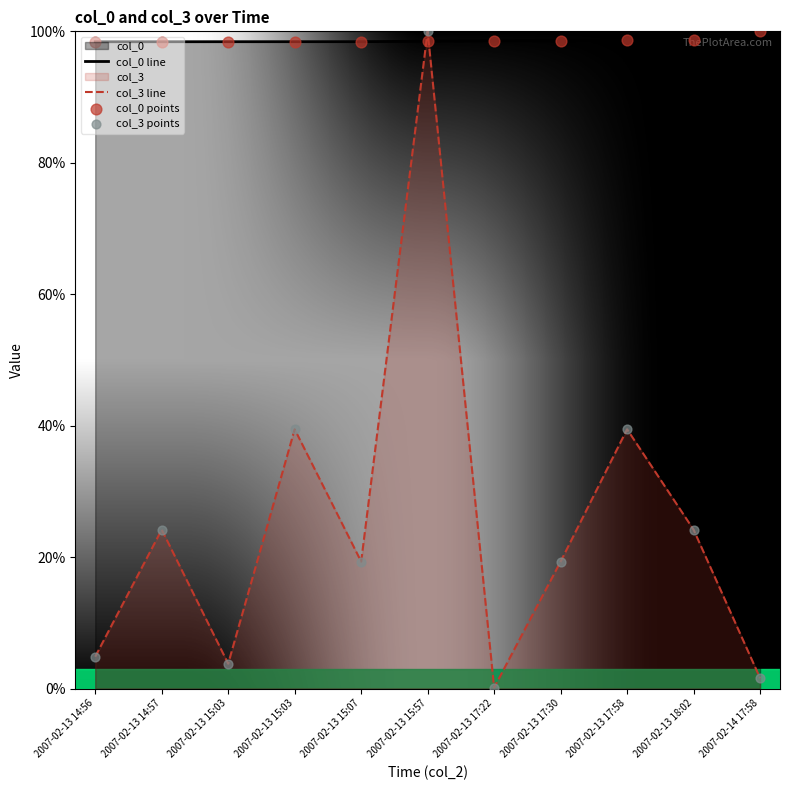

At which category is the sum across all series the highest?

2007-02-13 15:57